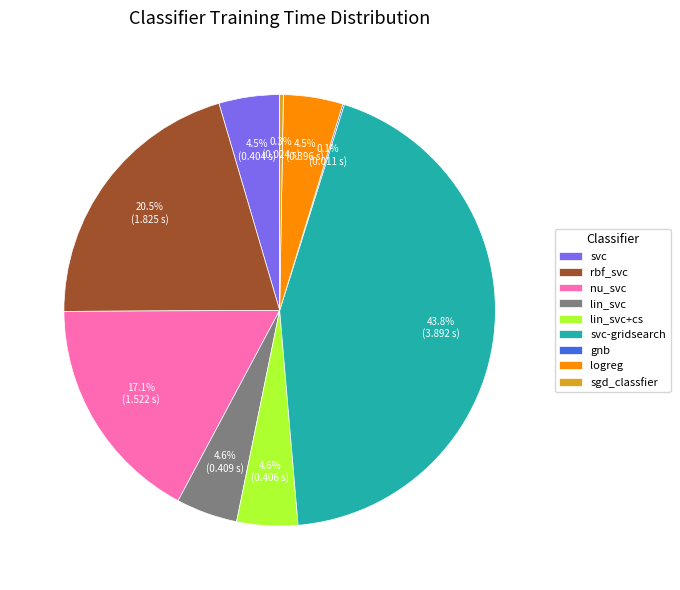

Which has a higher value, lin_svc+cs or svc-gridsearch?

svc-gridsearch